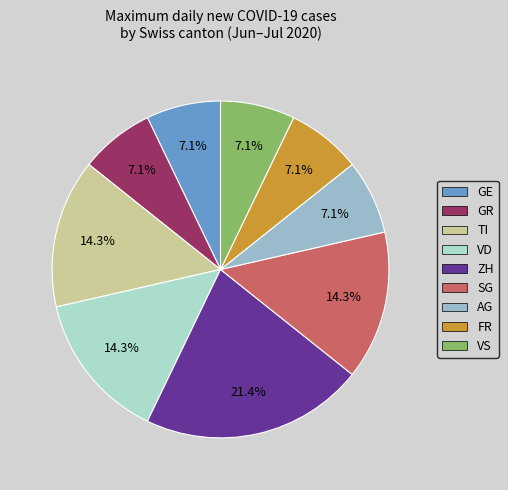

How many slices are in this pie chart?

9